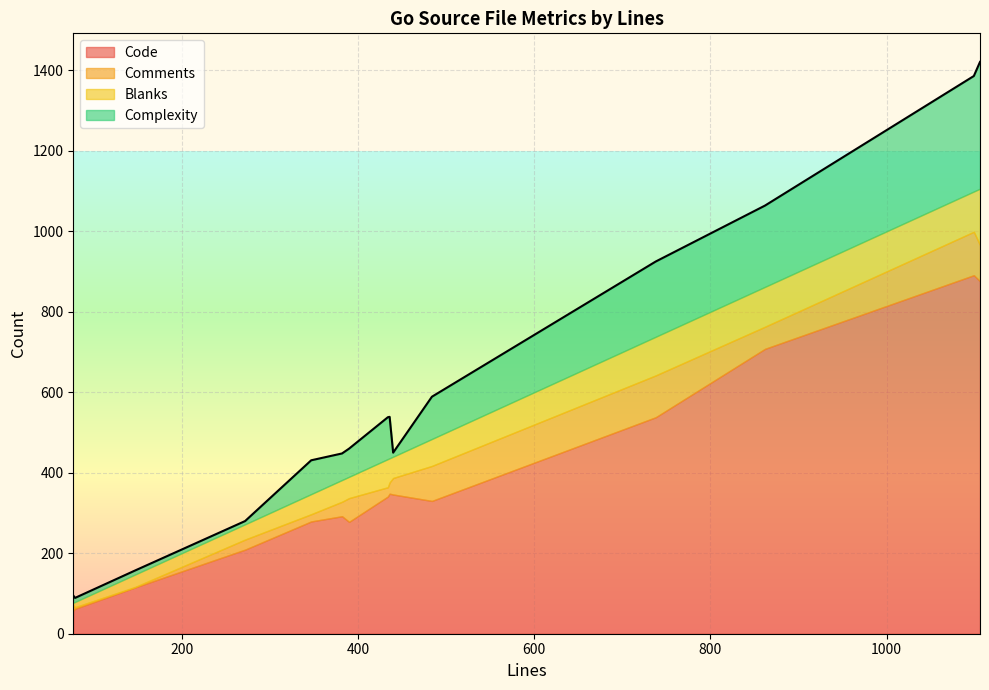

How many lines are shown in the chart?

4